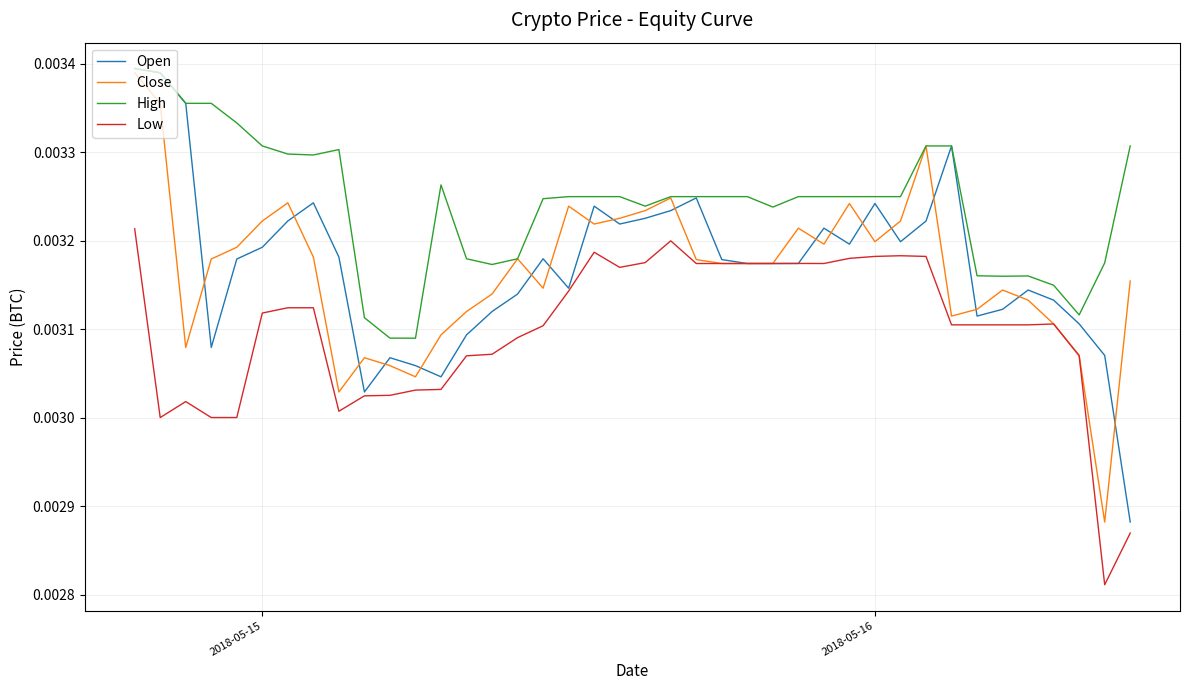

Which series has the largest total across all categories?

High